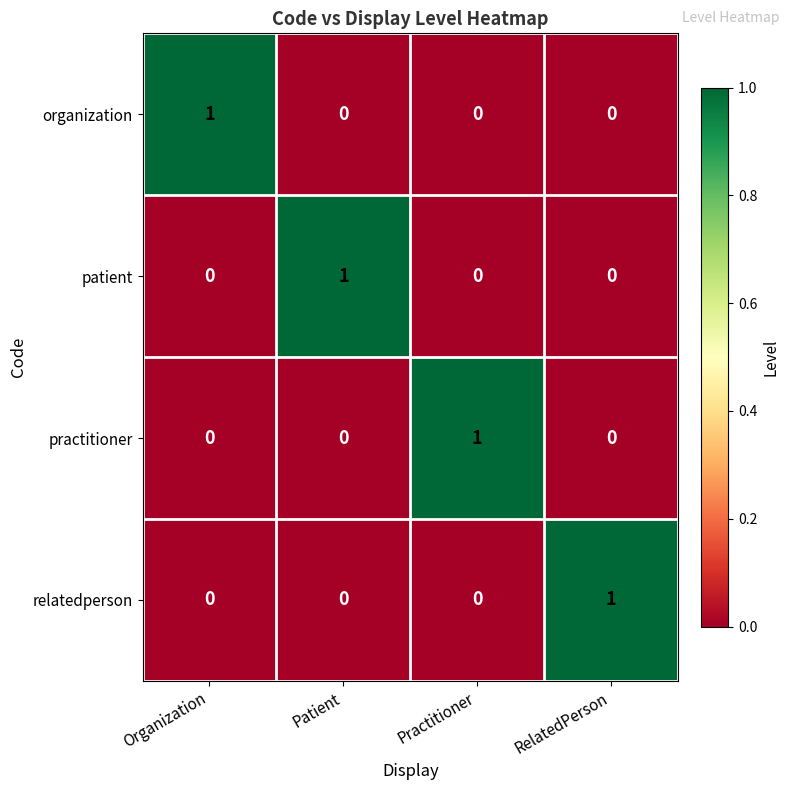

At how many categories does at least one series exceed 0?

4